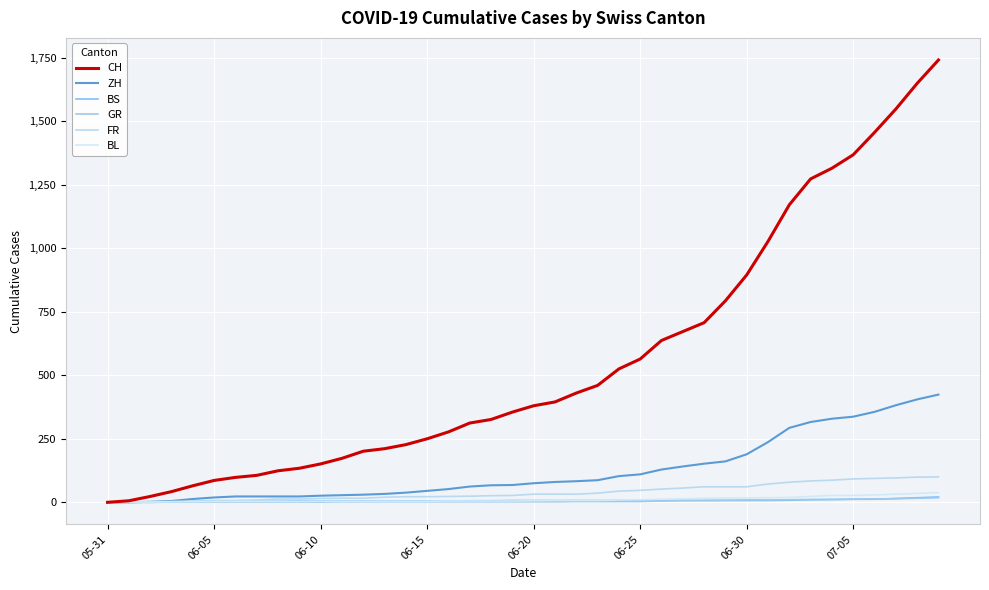

What is the average value of the GR series?

5